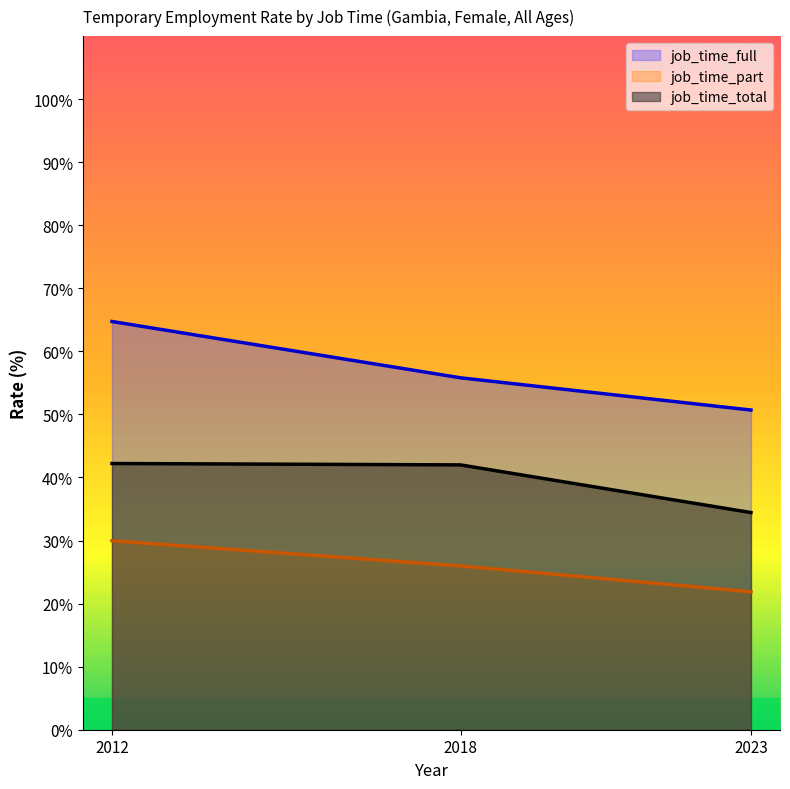

How many distinct data groups are displayed?

3